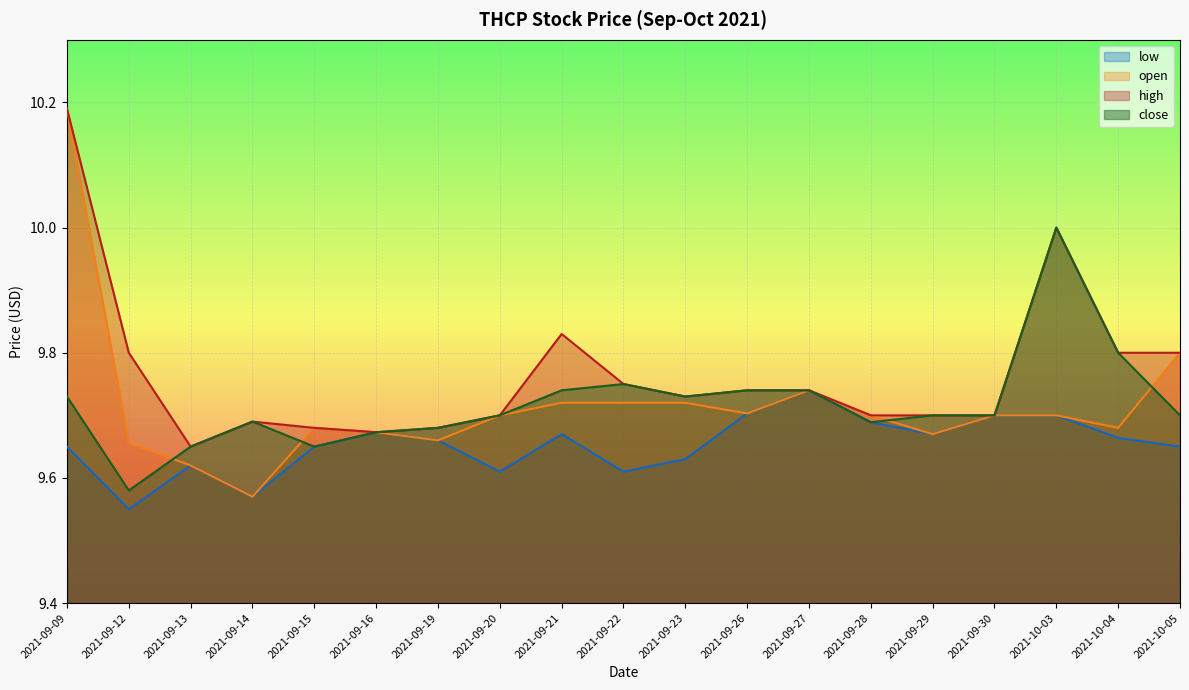

What is the difference between the maximum and second lowest values in the high series?

0.5